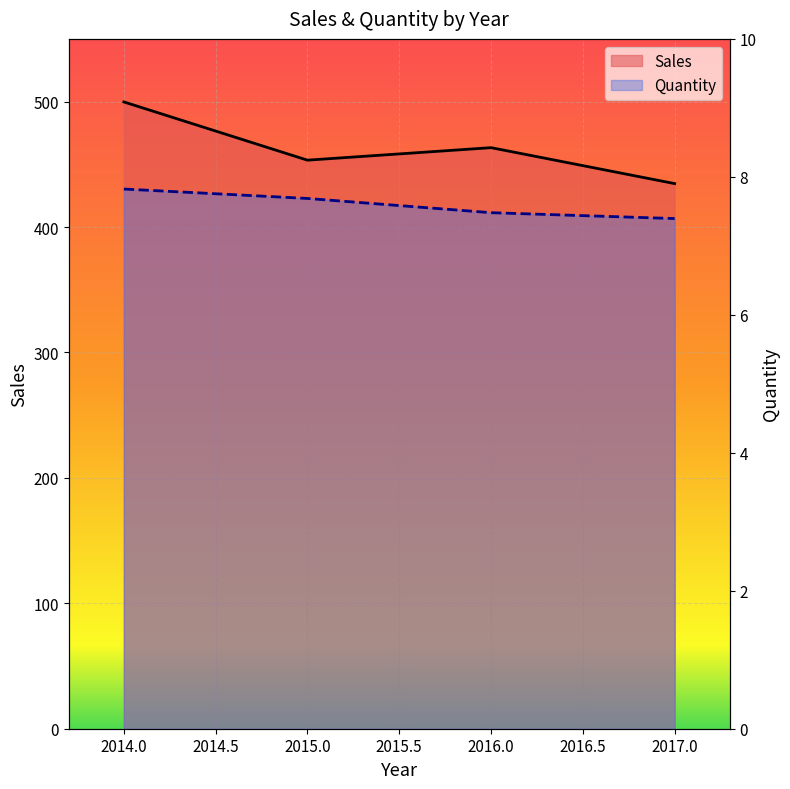

What is the highest value of the Sales series?

499.7